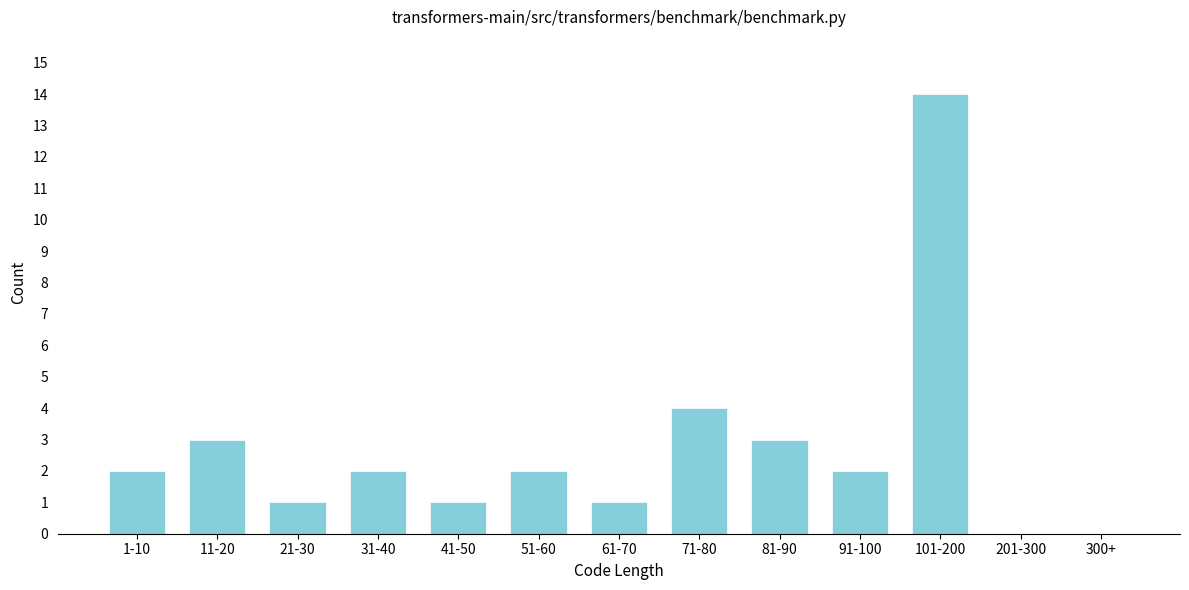

Reading left to right, list all the values displayed in this chart.

1-10=2	11-20=3	21-30=1	31-40=2	41-50=1	51-60=2	61-70=1	71-80=4	81-90=3	91-100=2	101-200=14	201-300=0	300+=0